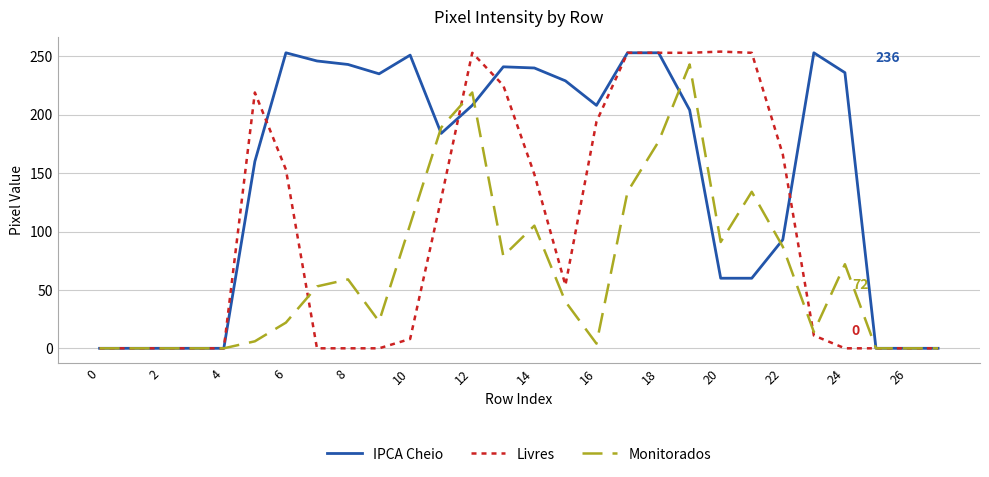

Rank the series by their average value, from lowest to highest.

Monitorados, Livres, IPCA Cheio